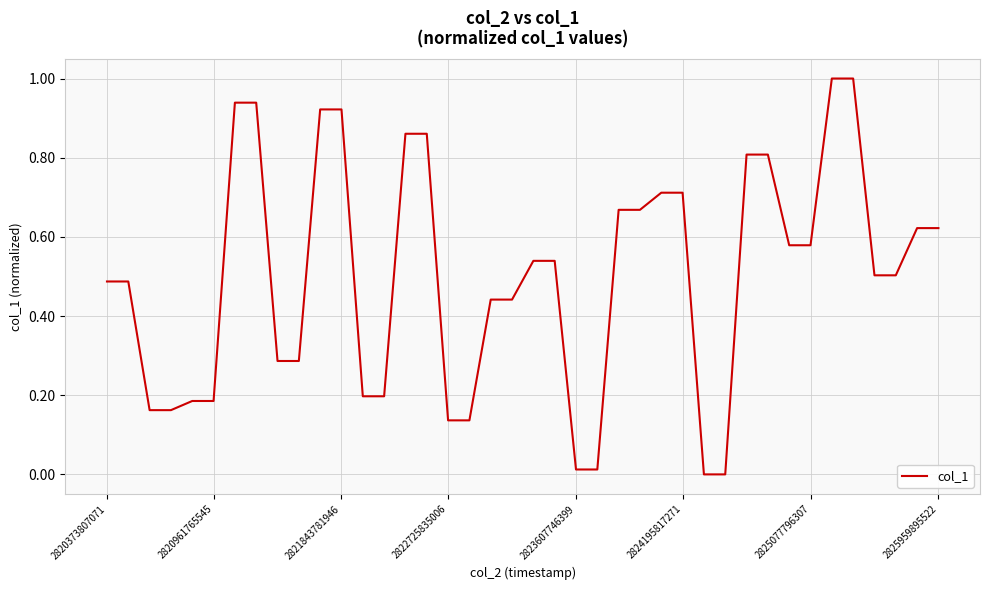

Does the chart have visible grid lines?

Yes